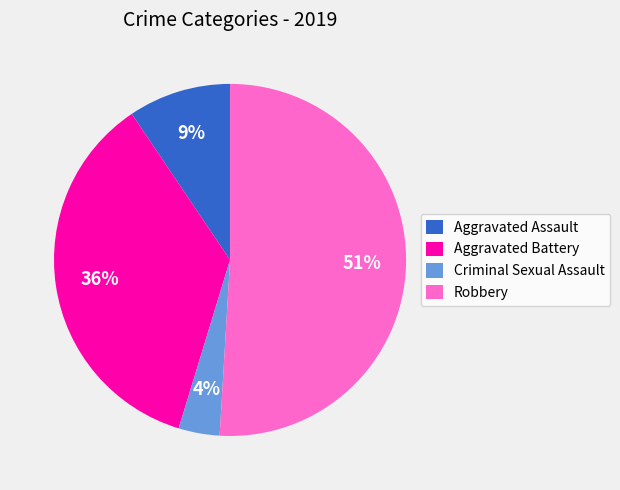

Count the number of slices in the pie.

4